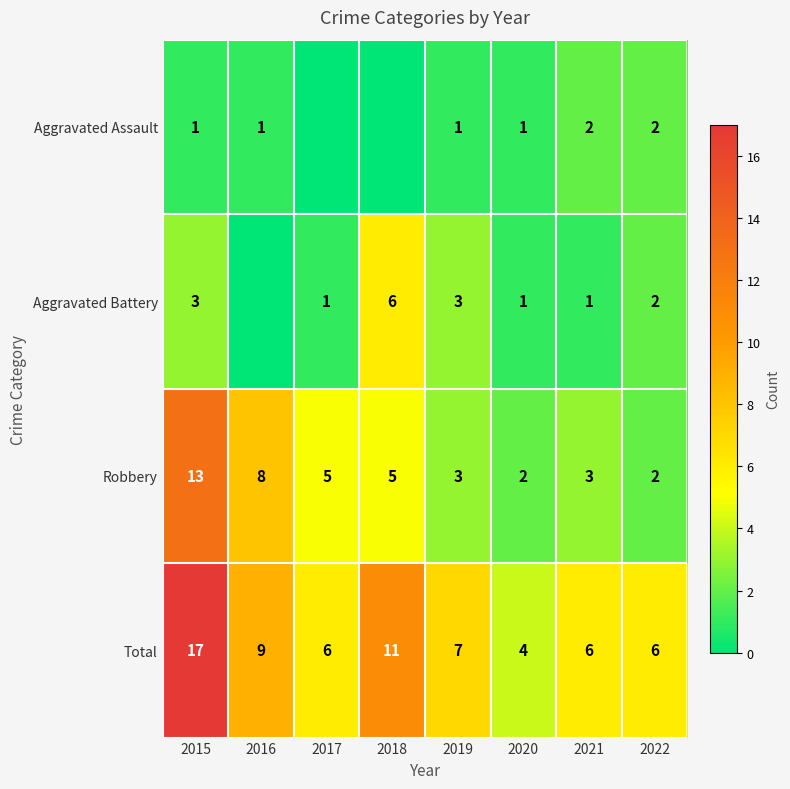

How many distinct data groups are displayed?

4